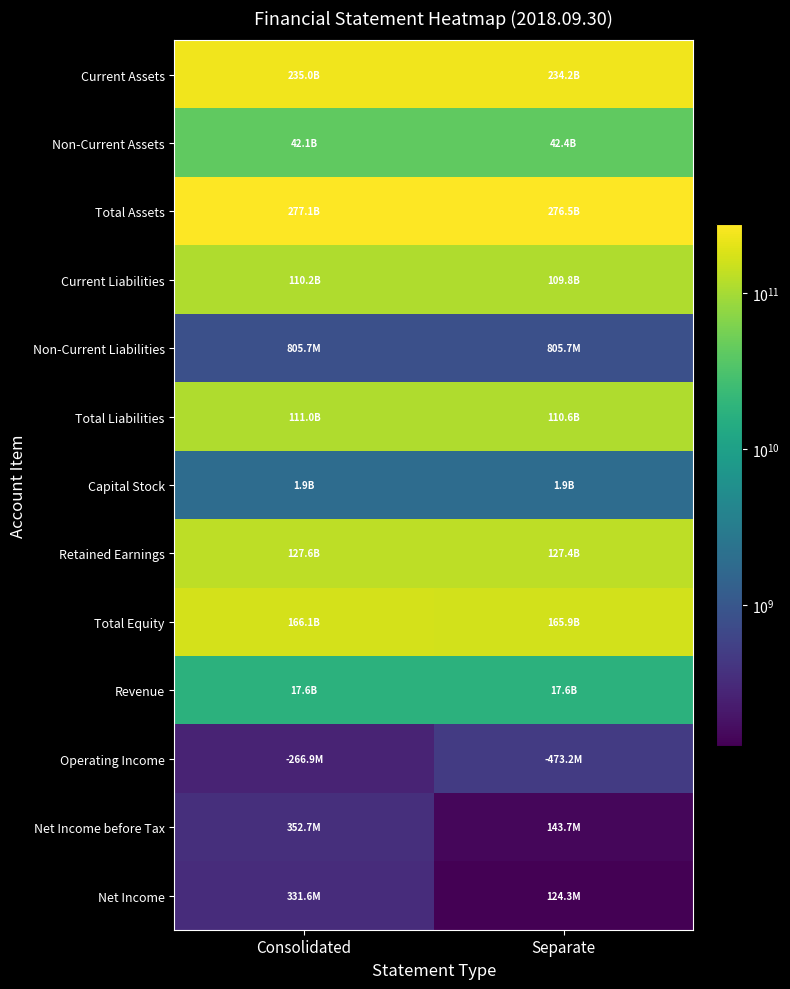

What is the total value across all series at Consolidated?

1090209732518